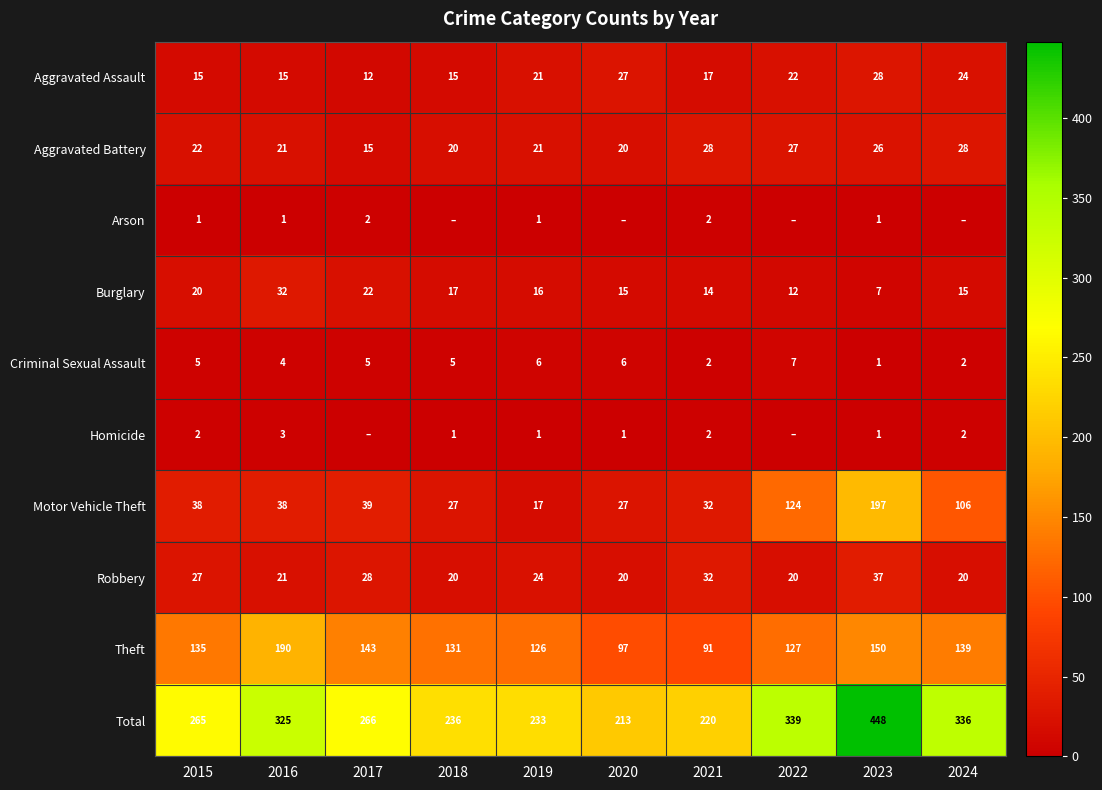

Where is Burglary nearest to the value 19?

2015